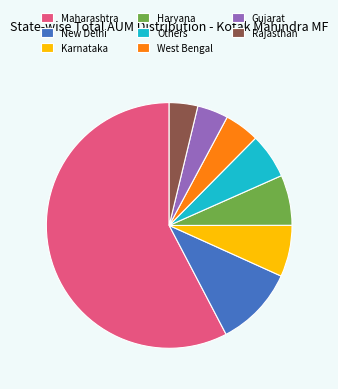

Which category has the biggest portion of the pie?

Maharashtra